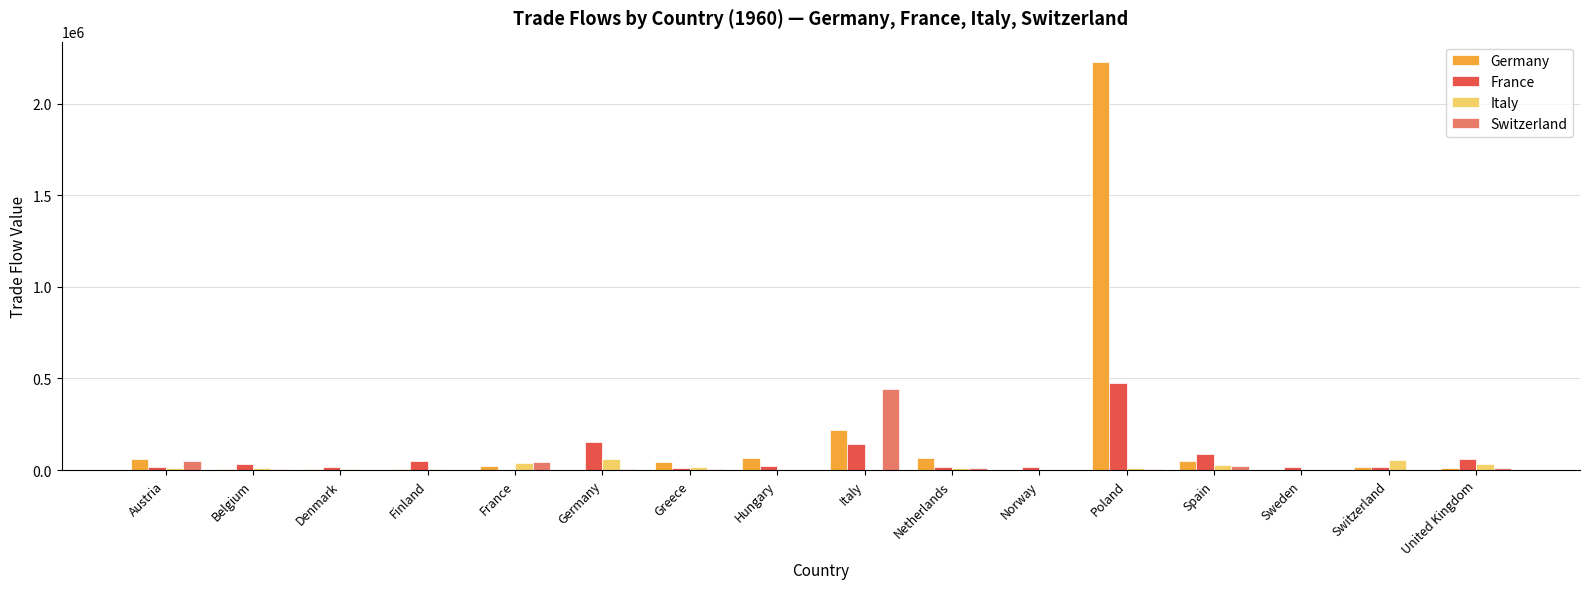

Which category has the highest value in the France series?

Poland